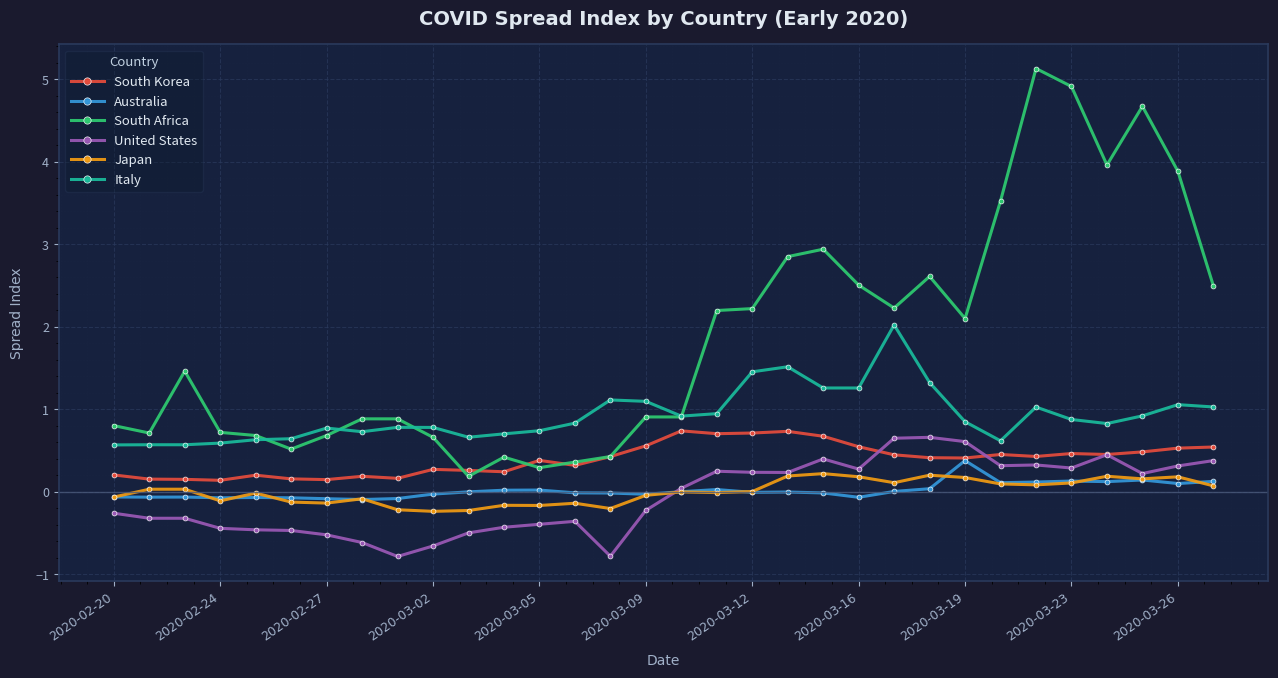

True or false: Japan and Italy cross at least once.

False